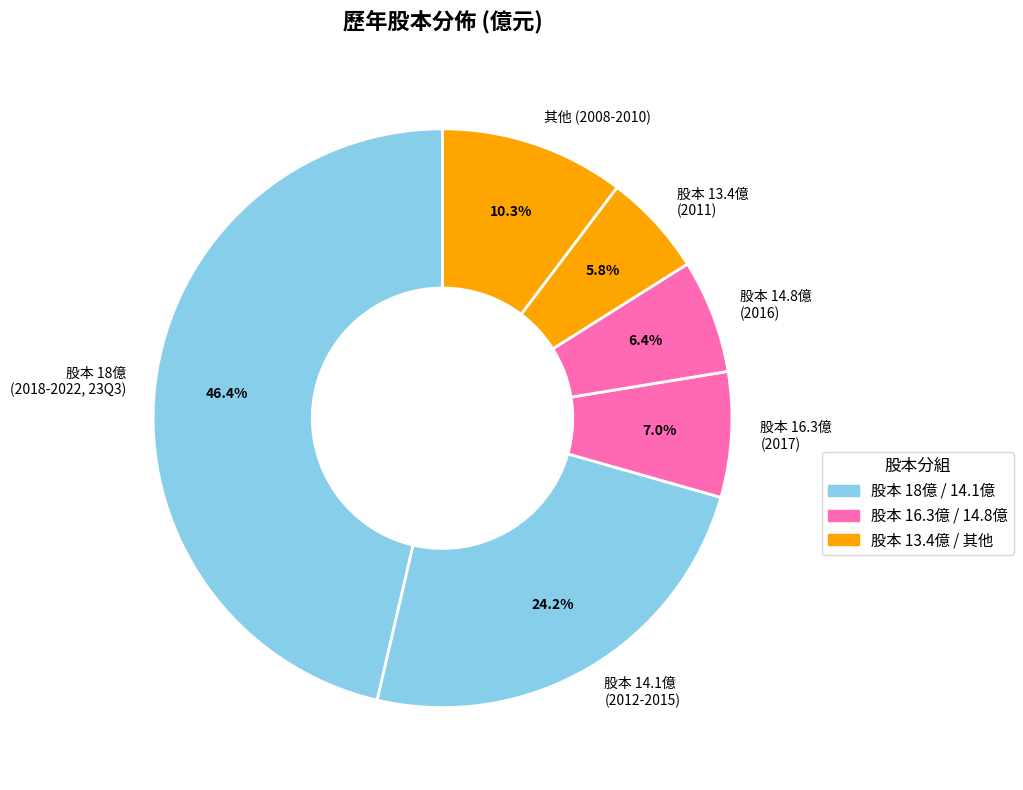

What is the smallest slice in the pie chart?

股本 13.4億 (2011)